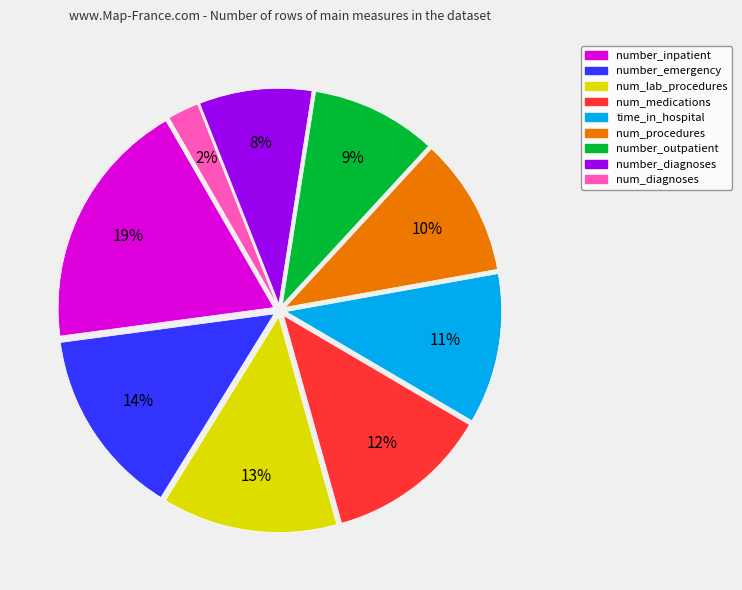

To the nearest percent, what is the average slice percentage?

11%